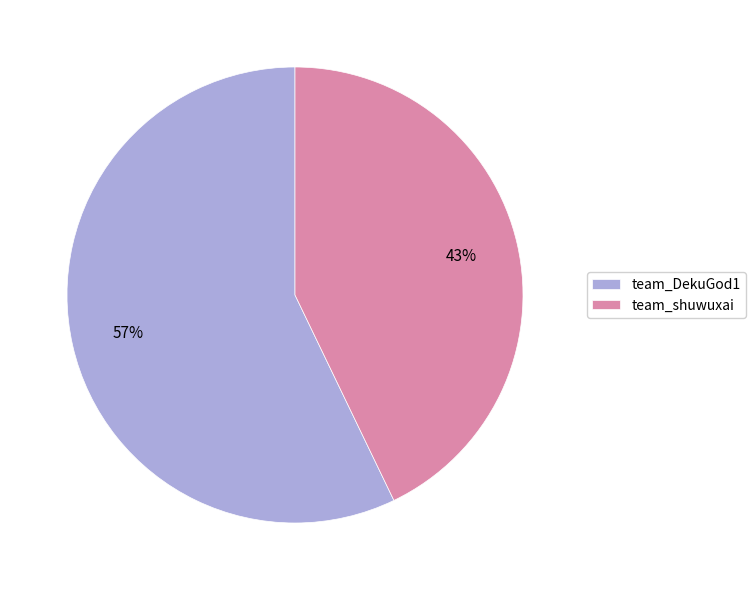

Rank the categories by value from lowest to highest.

team_shuwuxai, team_DekuGod1